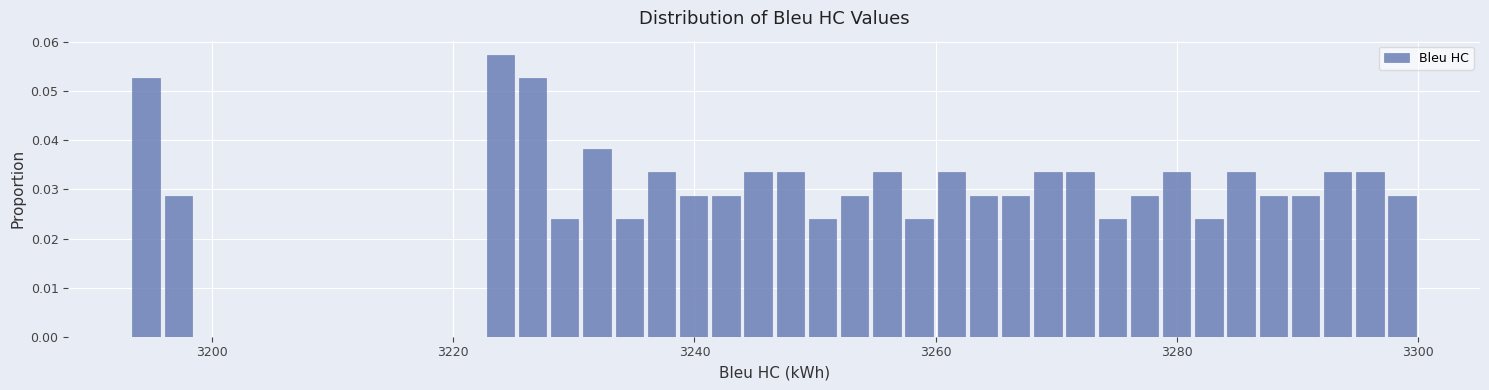

Around what value on the x-axis is the tallest bar? Give the approximate position of its centre, as read against the axis.

3224